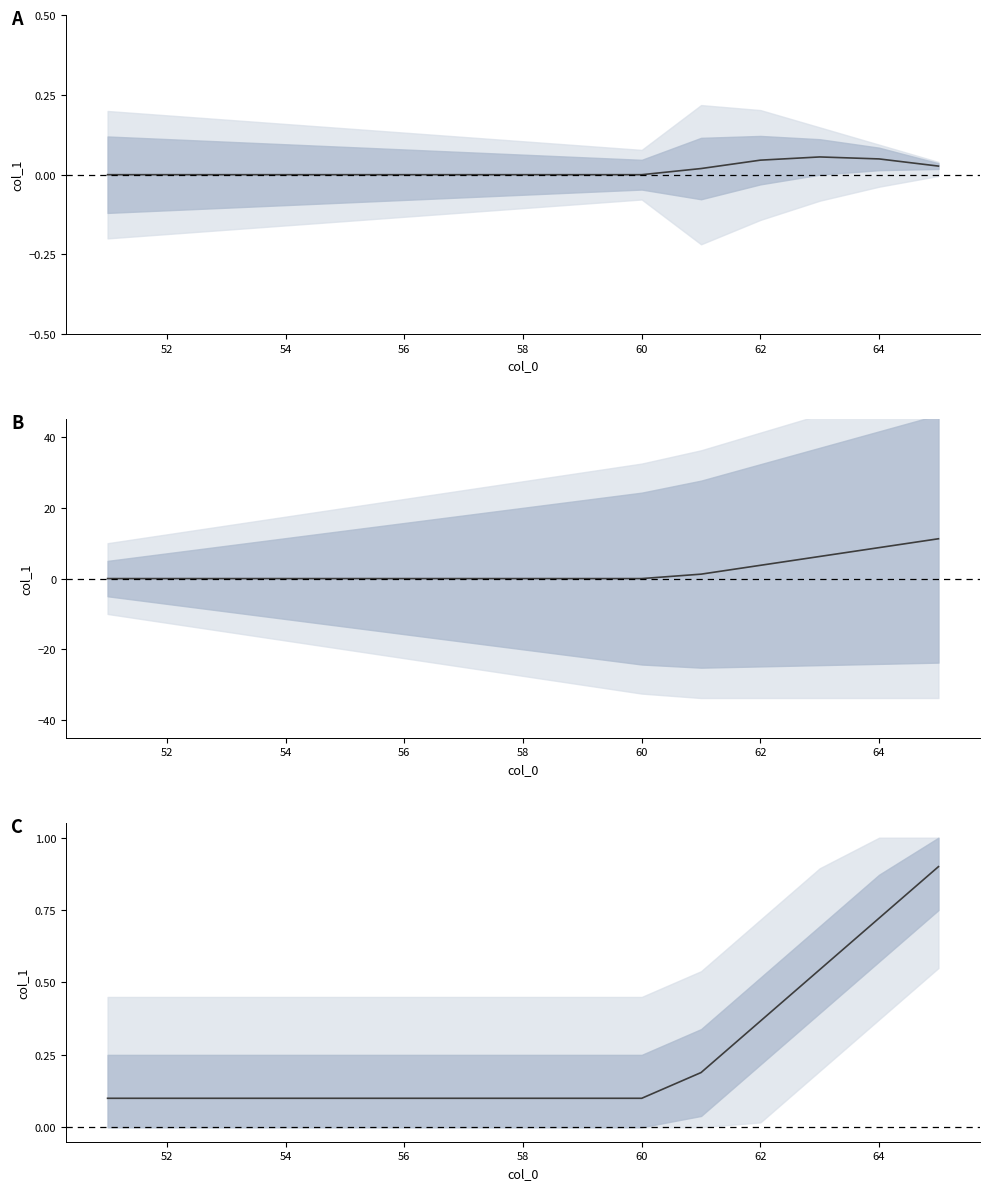

True or false: the data shows 0.5 at 14.

False